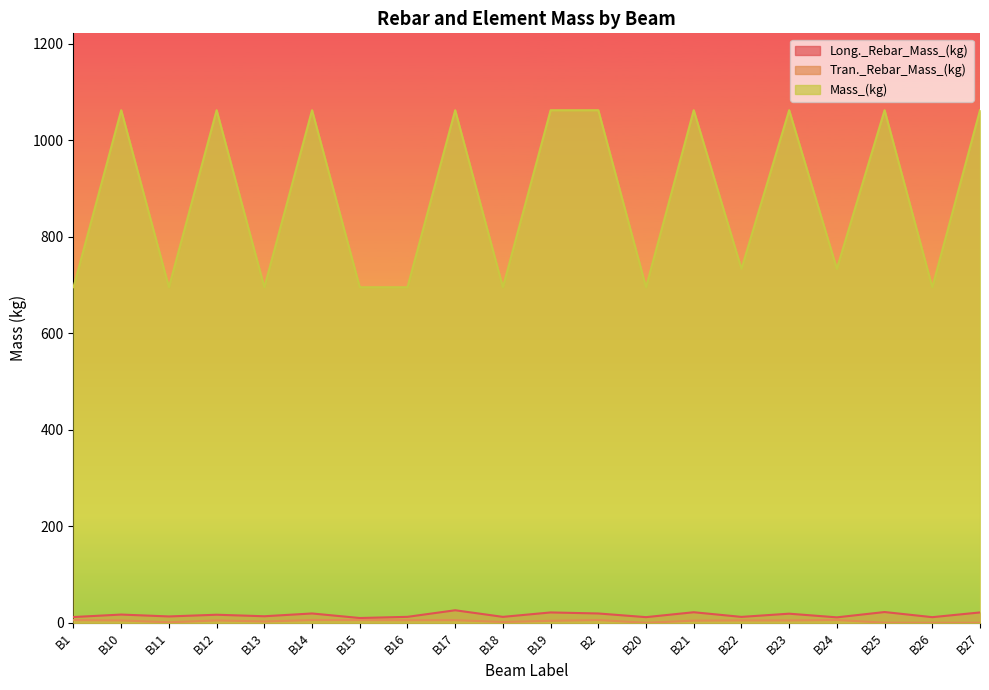

What is the maximum value shown in the chart?

1062.7